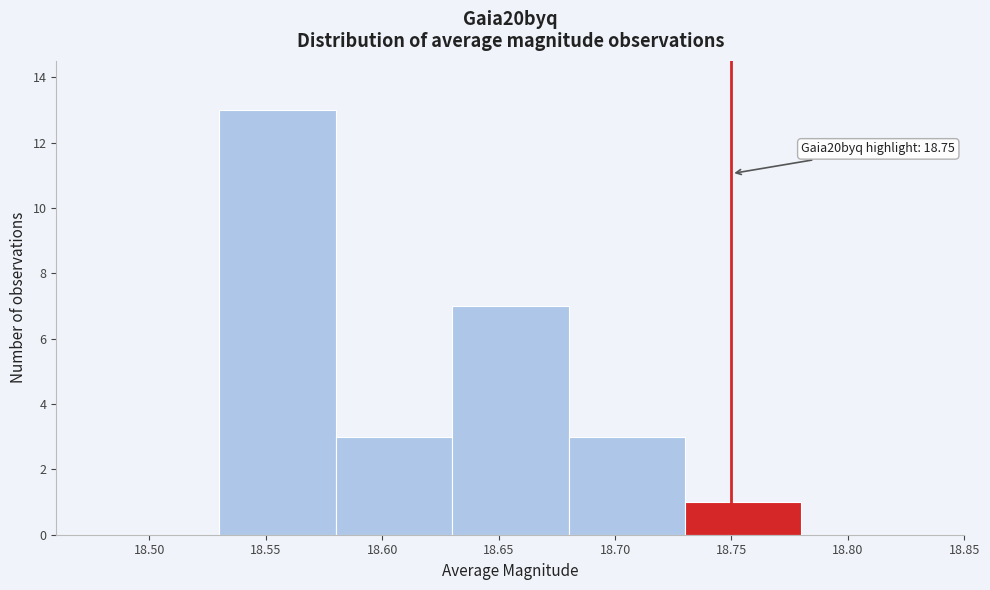

Which range on the x-axis has the tallest bar?

18.53 to 18.58